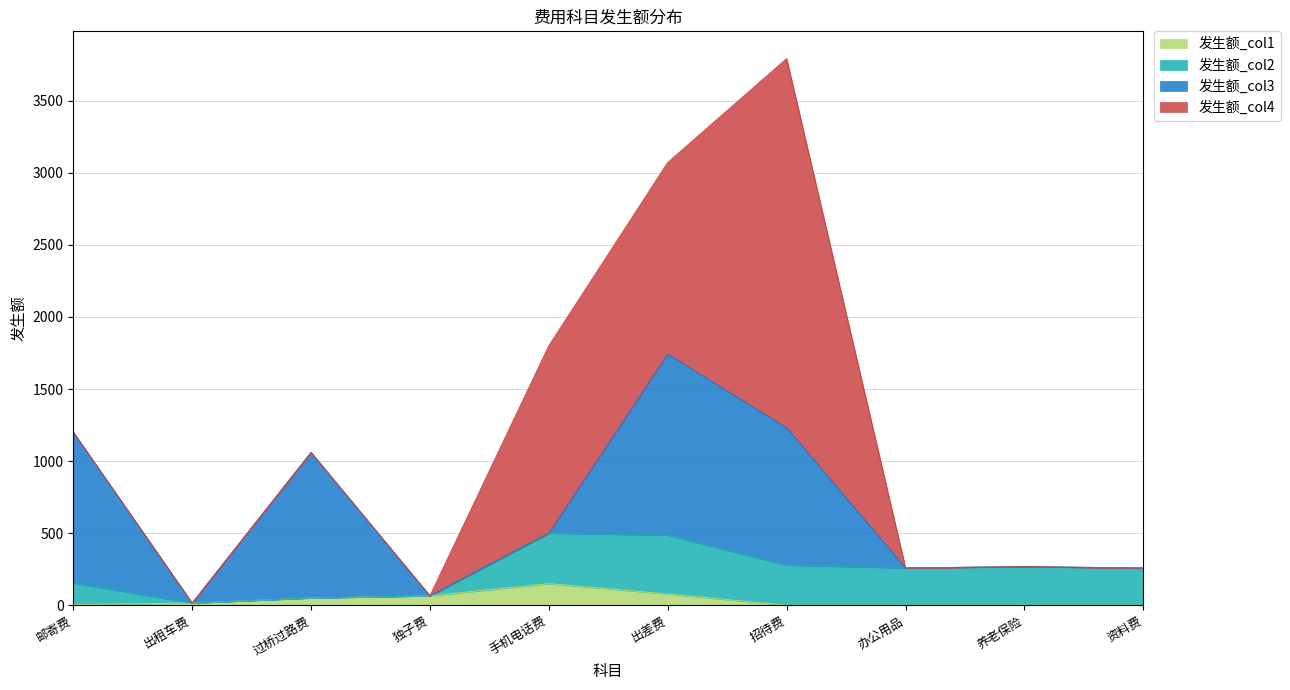

How many times do 发生额_col3 and 发生额_col2 cross each other?

2